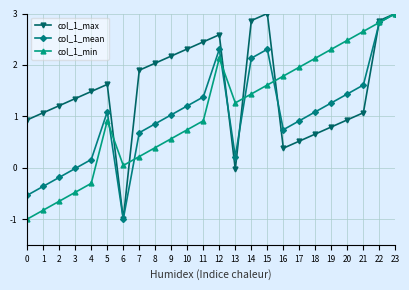

What is the difference between the maximum and second lowest values in the col_1_min series?

3.8